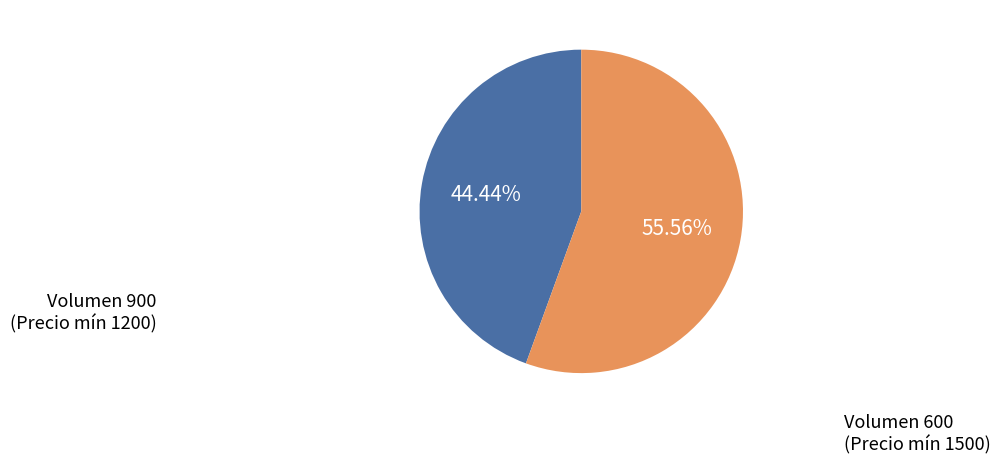

Which has a higher value, Volumen 600 (Precio mín 1500) or Volumen 900 (Precio mín 1200)?

Volumen 600 (Precio mín 1500)